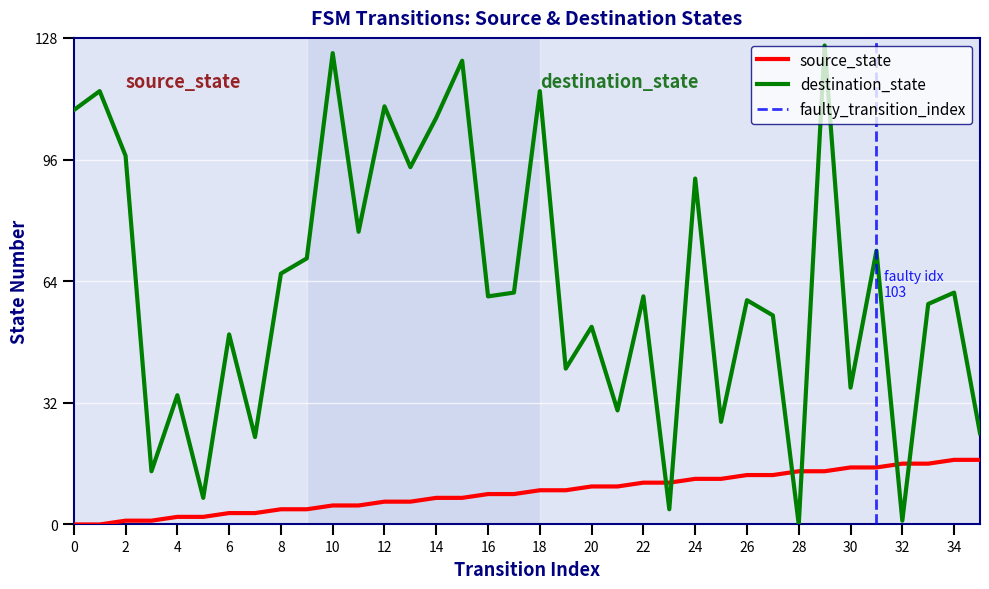

List the series in order of their peak value, lowest first.

source_state, destination_state